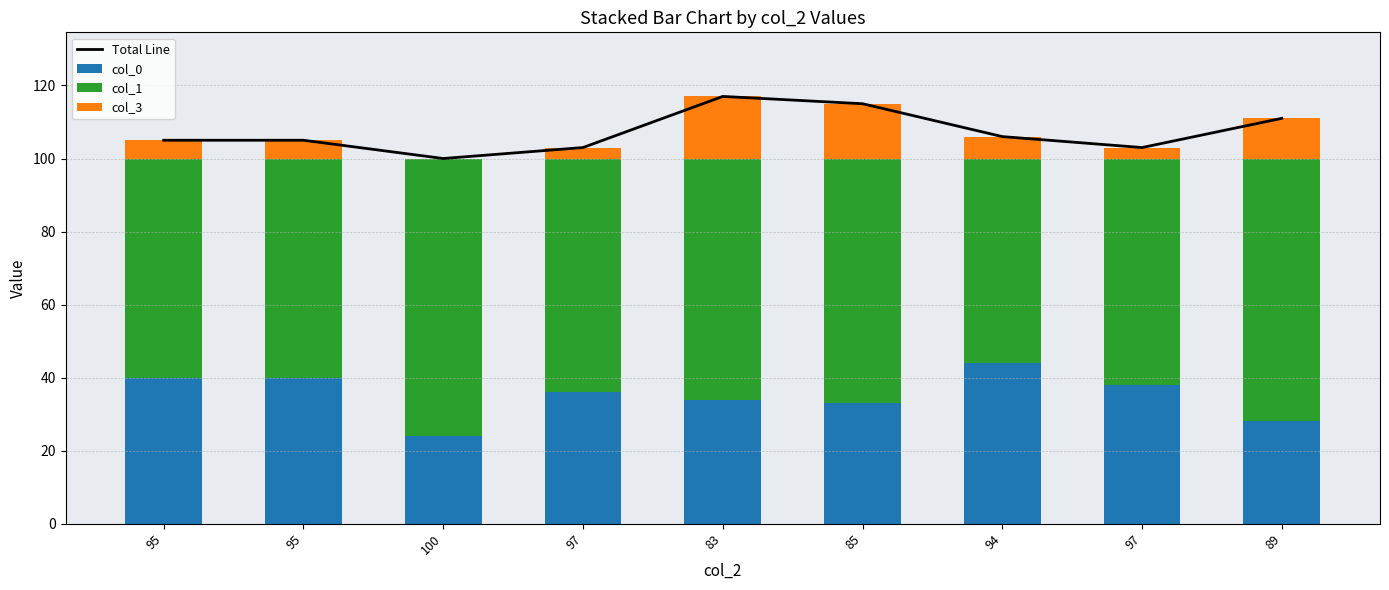

Where does the Total Line series first go above 105?

83